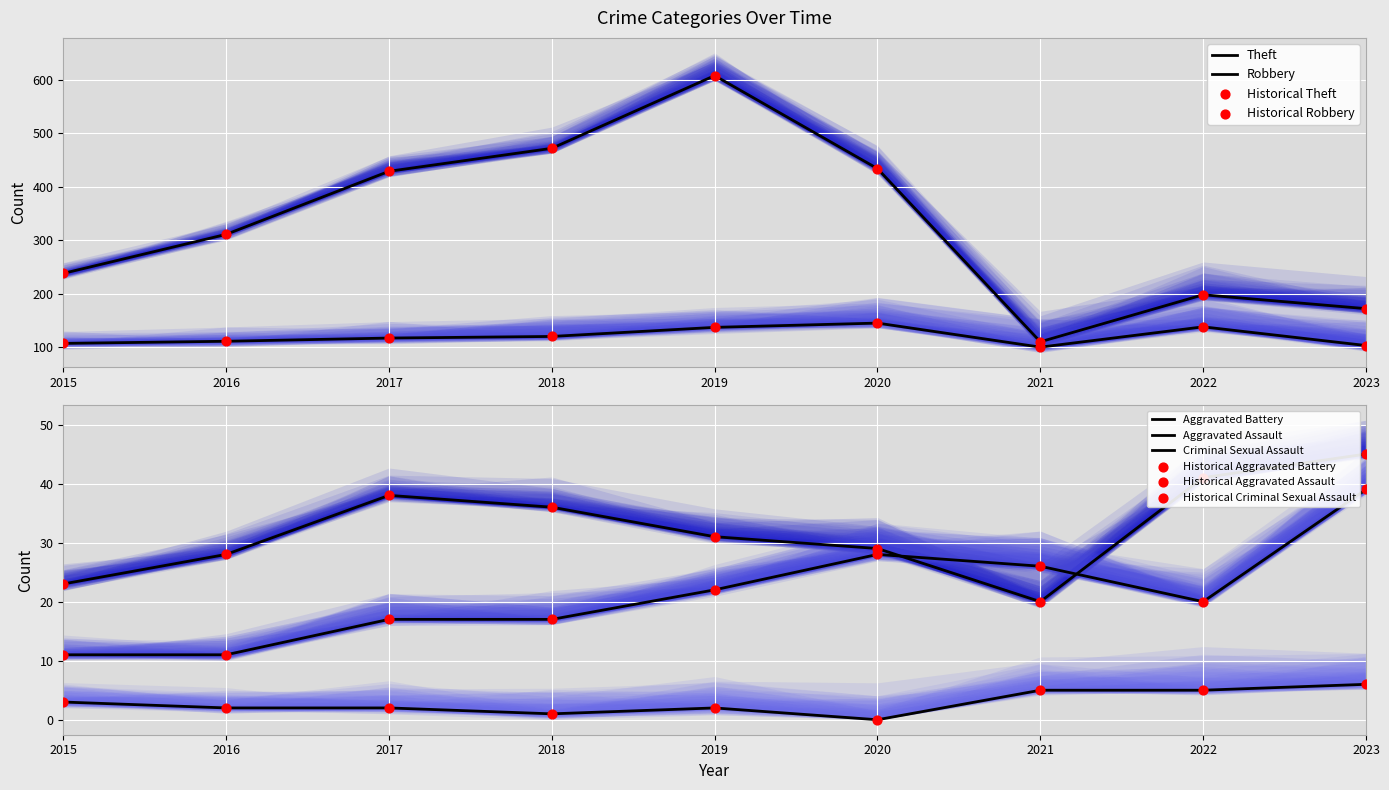

Which series contains the highest Y value?

Theft